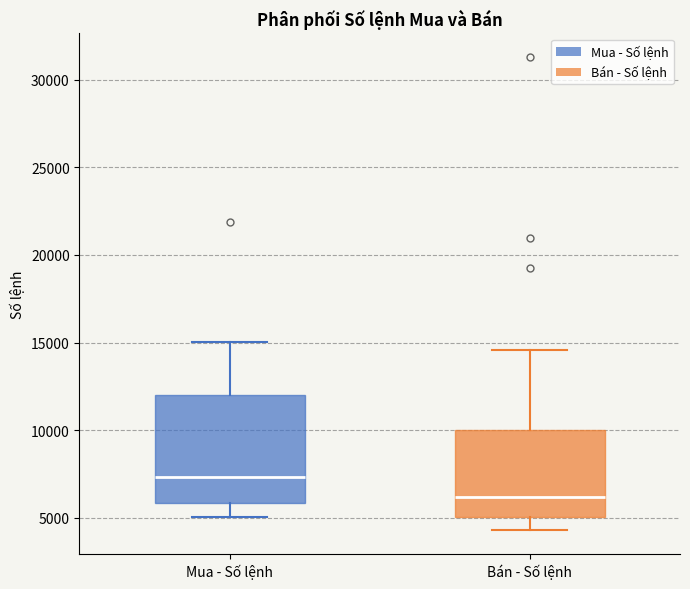

Reading left to right, transcribe this box plot: for each box, give where its median line is, the range the box spans, and where its two whiskers end, as read against the y-axis. The values are not printed on the chart, so give them approximately, as read against the axis.

Mua - Số lệnh: median 7500, box 6000 to 12000, whiskers 5000 to 15000
Bán - Số lệnh: median 6000, box 5000 to 10000, whiskers 4500 to 14500